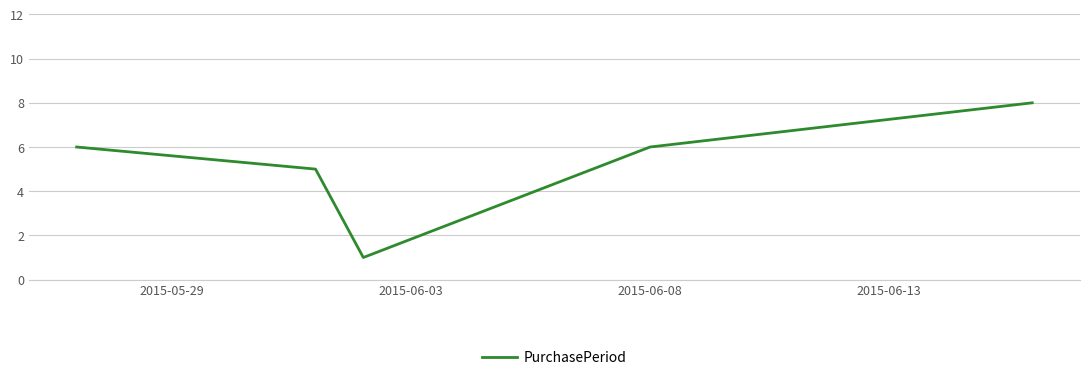

True or false: the data has more than 1 interior local peaks.

False